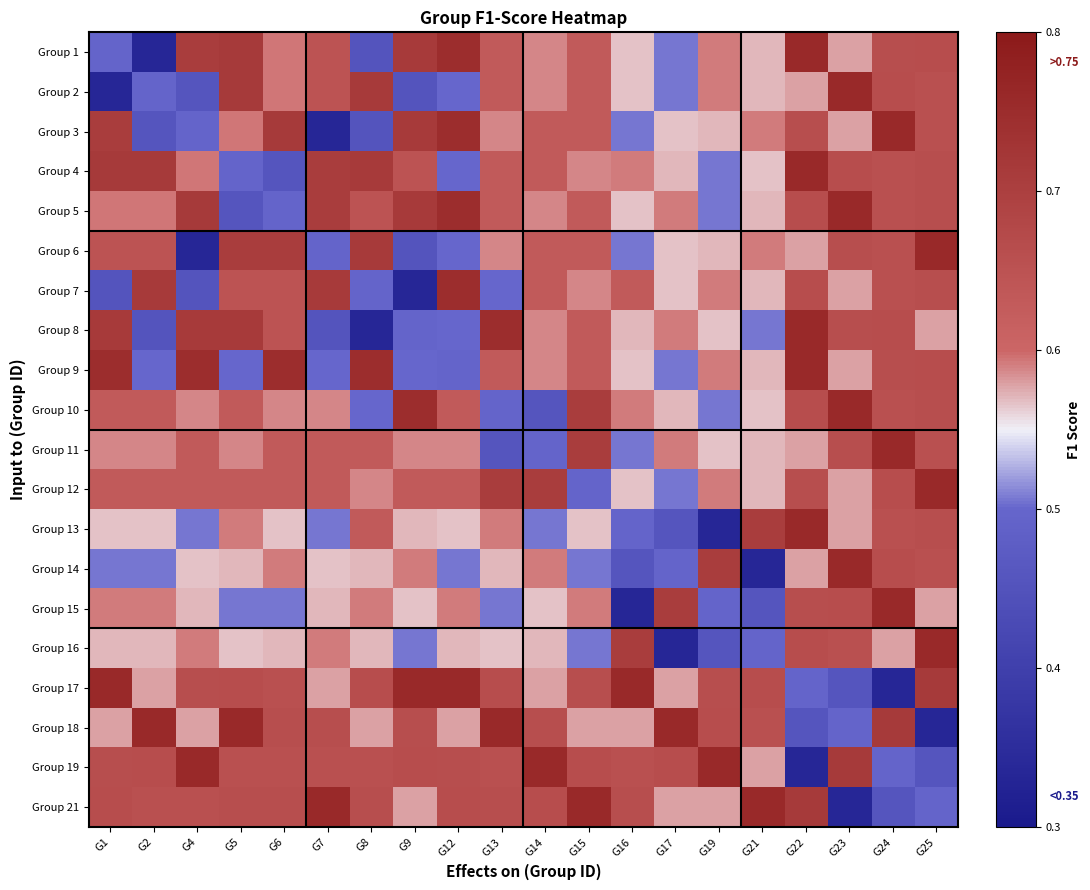

List the series in order of their peak value, highest first.

Group 1, Group 2, Group 3, Group 4, Group 5, Group 6, Group 8, Group 9, Group 10, Group 11, Group 12, Group 13, Group 14, Group 15, Group 16, Group 17, Group 18, Group 19, Group 21, Group 7